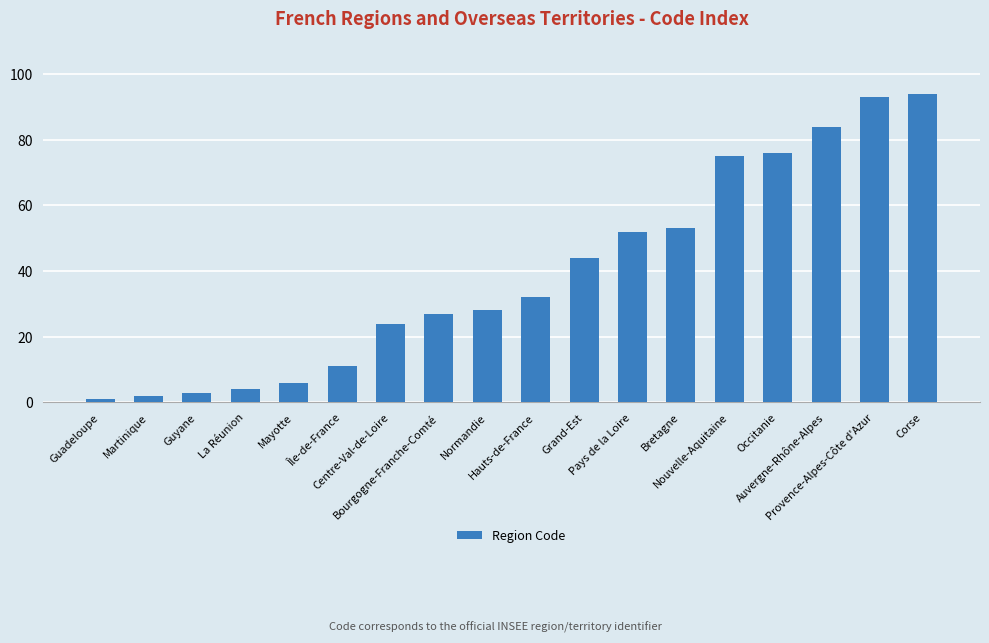

What is the sum of the values at Bourgogne-Franche-Comté and Guadeloupe?

28